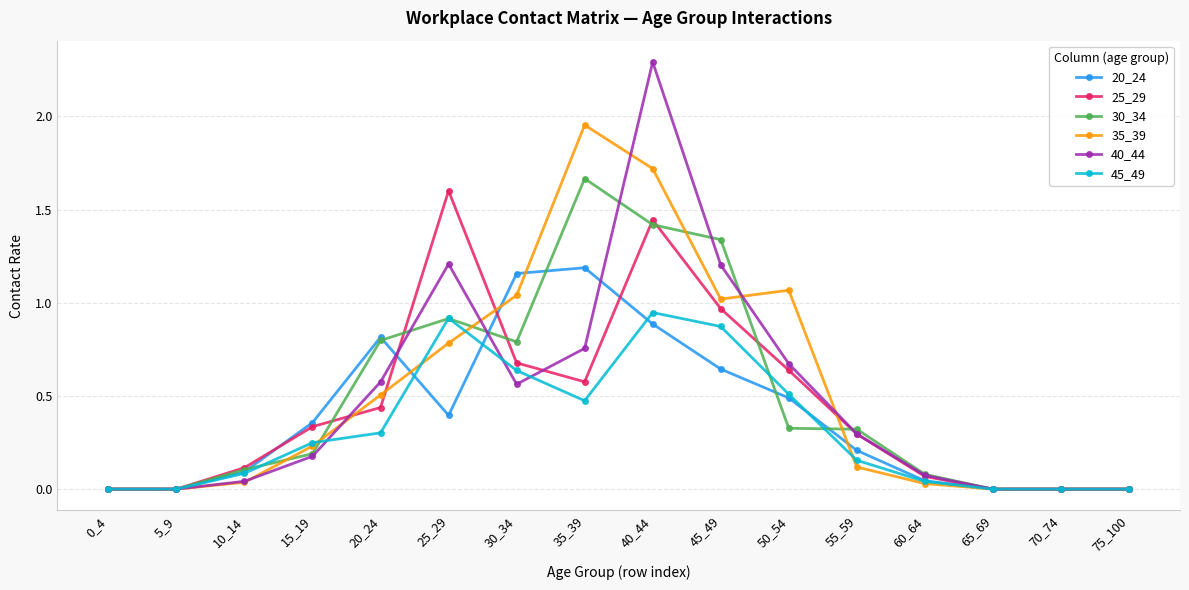

Which category has the highest value in the 25_29 series?

25_29